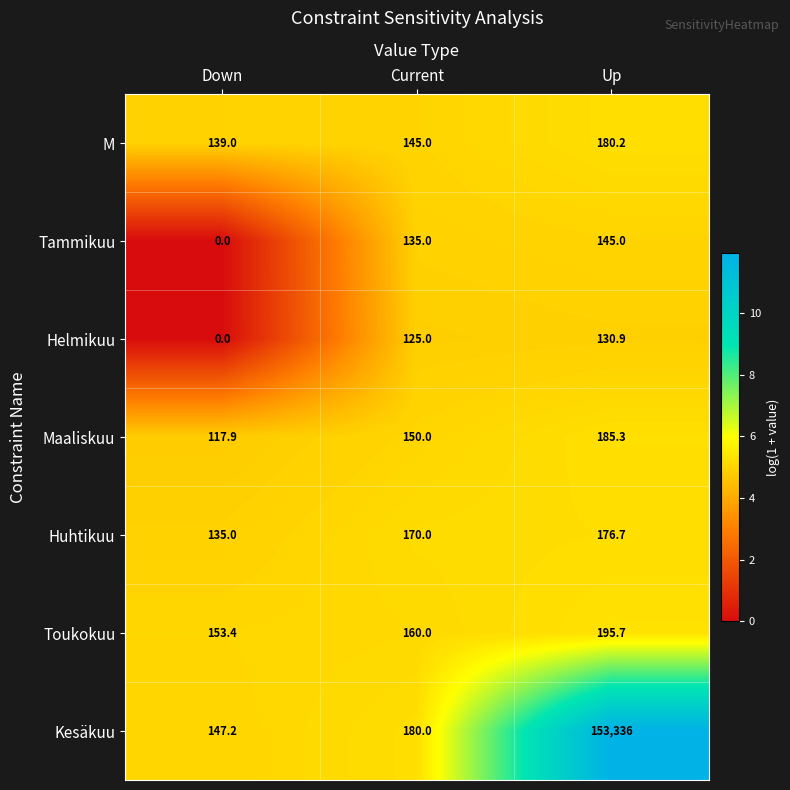

Which series has the largest range (max minus min)?

Kesäkuu